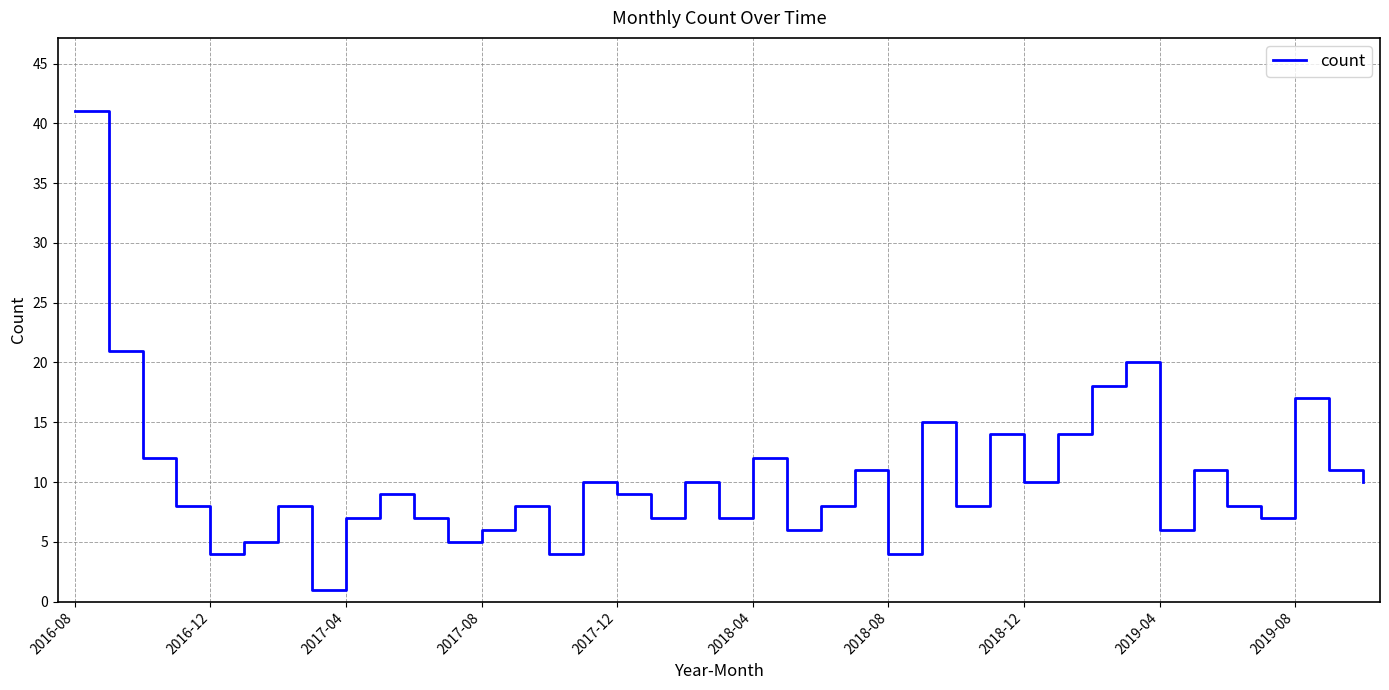

How many interior local valleys (lower than both neighbors) does the data have?

12